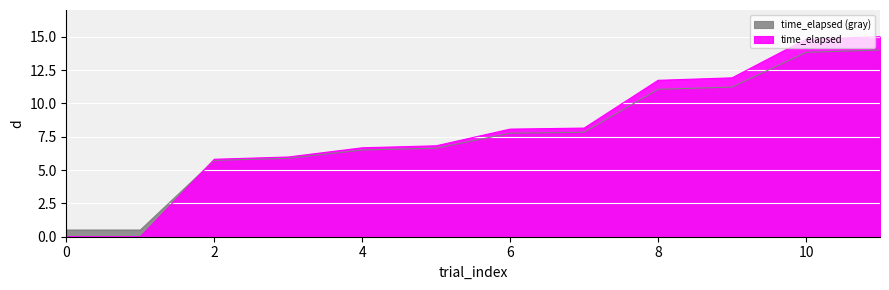

The value at 0 is 0.0. True or false?

True